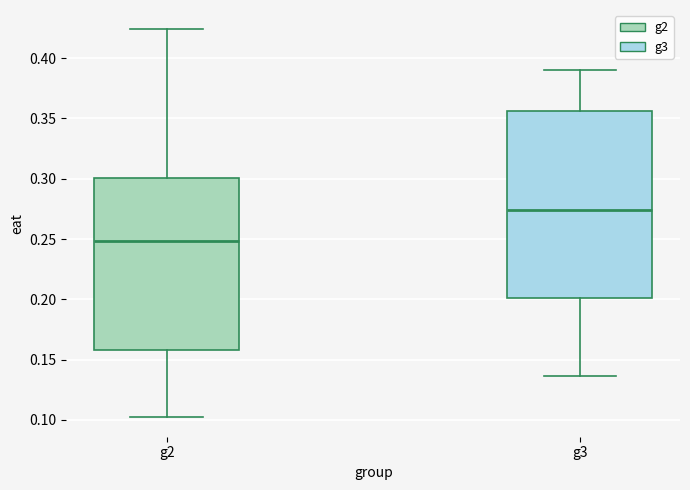

Which box is the tallest, from its lower edge to its upper edge?

g3